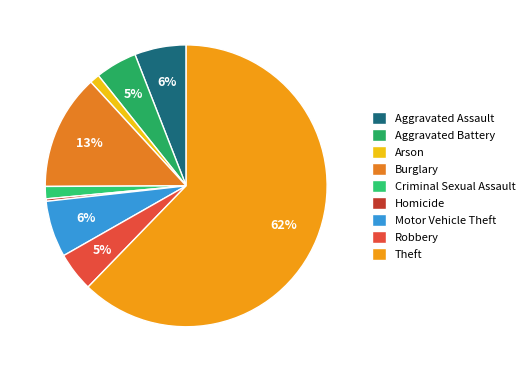

What percentage is the Theft slice, to the nearest percent?

62%